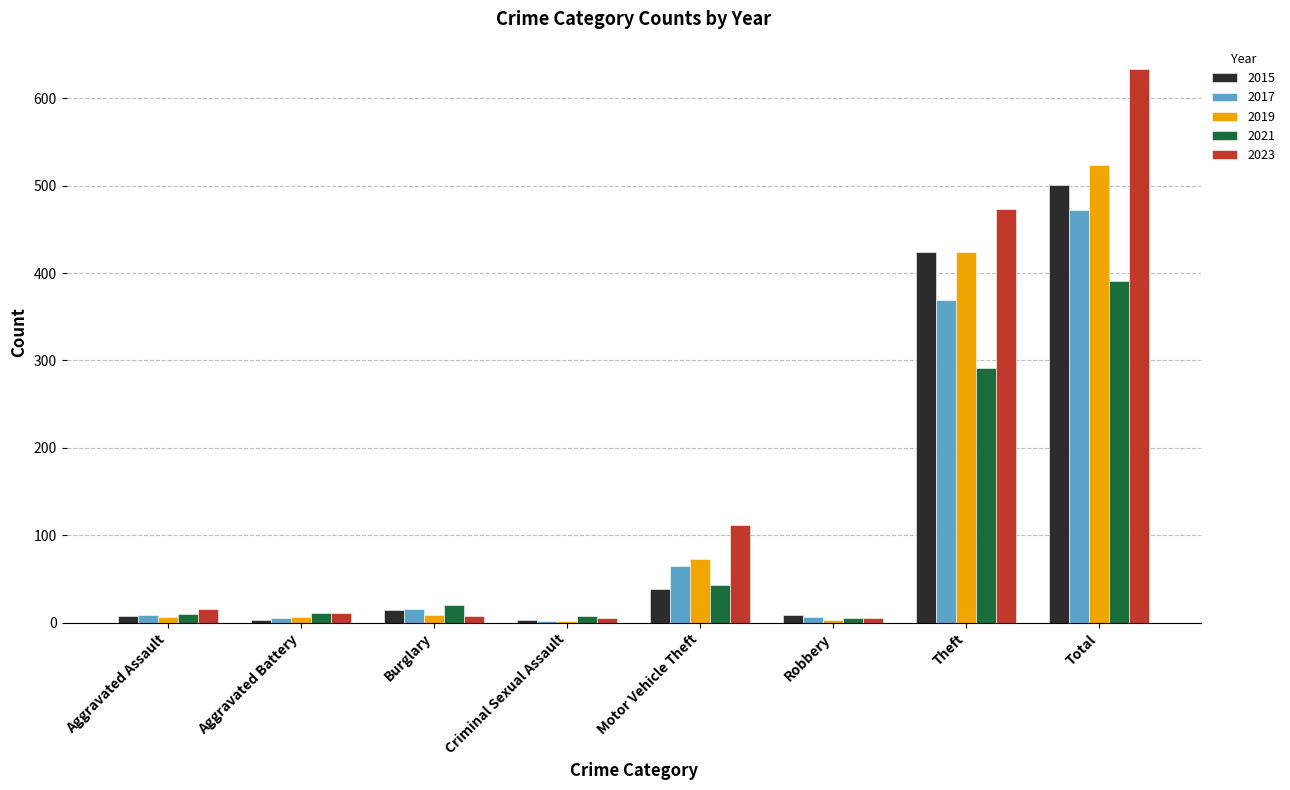

What is the total value across all series at Aggravated Battery?

36